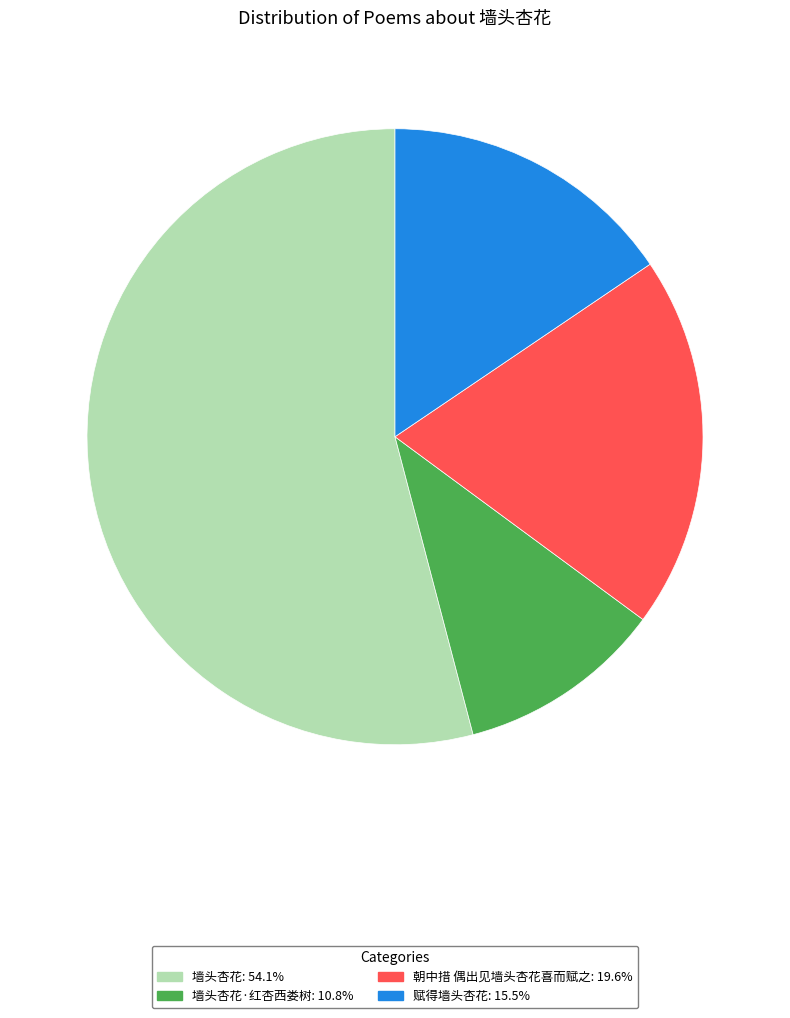

Count the number of slices in the pie.

4